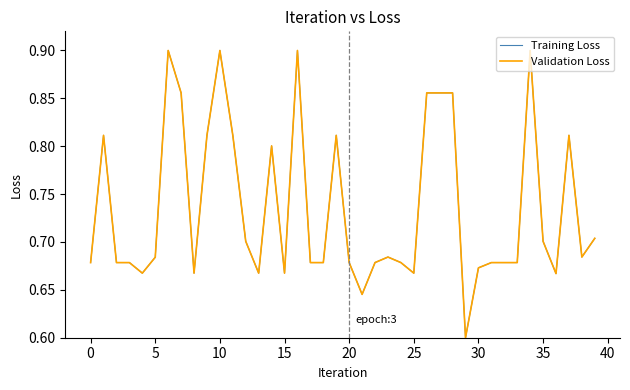

Is this an area chart (filled region under the line)?

No